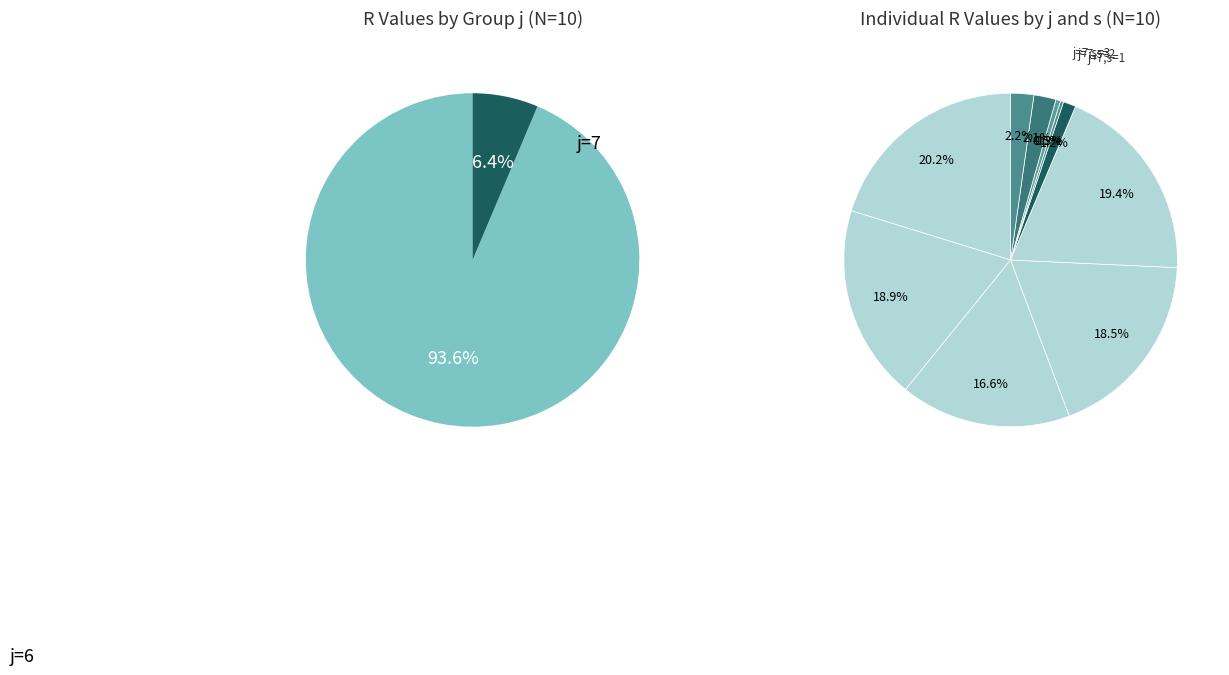

The j=6, s=1 slice represents 20% of the pie. True or false?

True